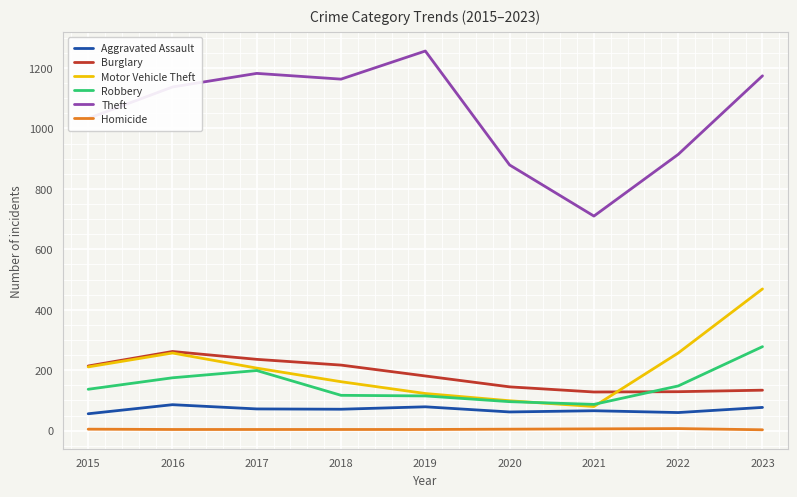

In Motor Vehicle Theft, how many points are higher than both neighbors (excluding endpoints)?

1